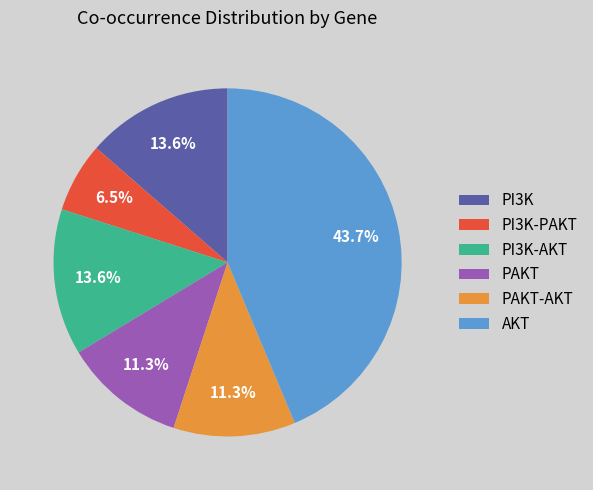

The PAKT-AKT slice represents 21% of the pie. True or false?

False